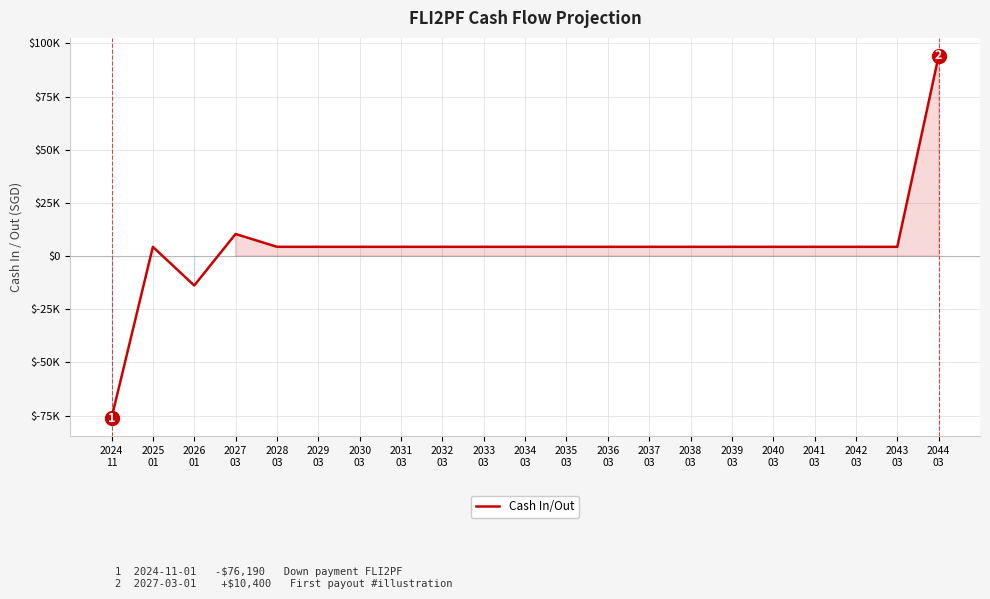

Does the chart display data point markers on the line(s)?

No